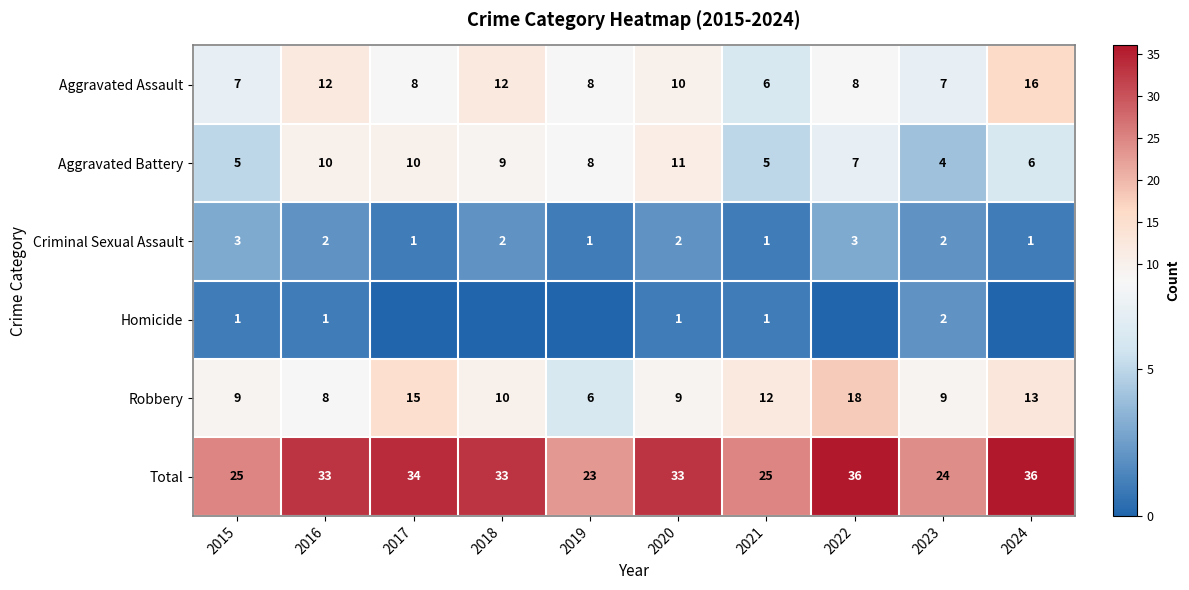

Is the value of Aggravated Assault at 2018 greater than the value of Total at 2018?

No